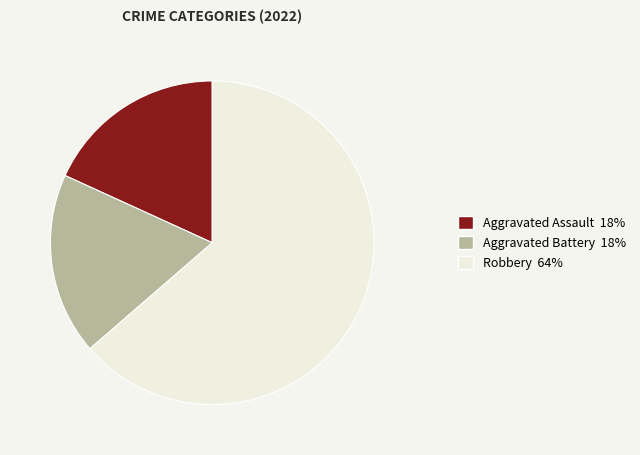

Does any single category account for the majority?

Yes